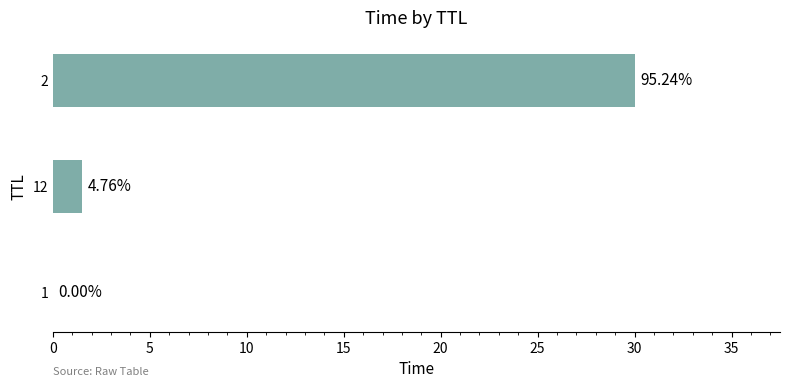

How many distinct data groups are displayed?

1